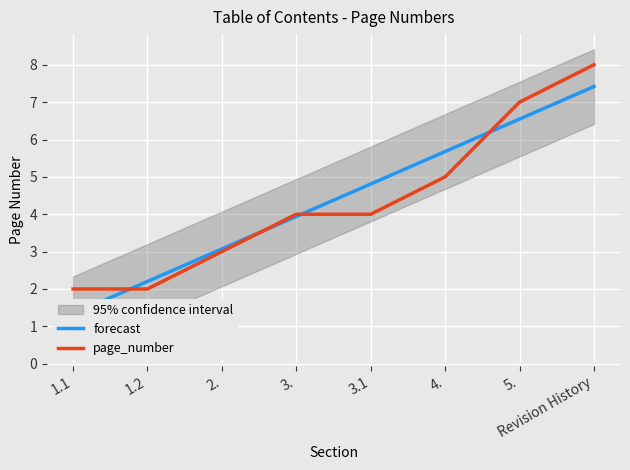

List the series in order of their overall mean, lowest first.

forecast, page_number